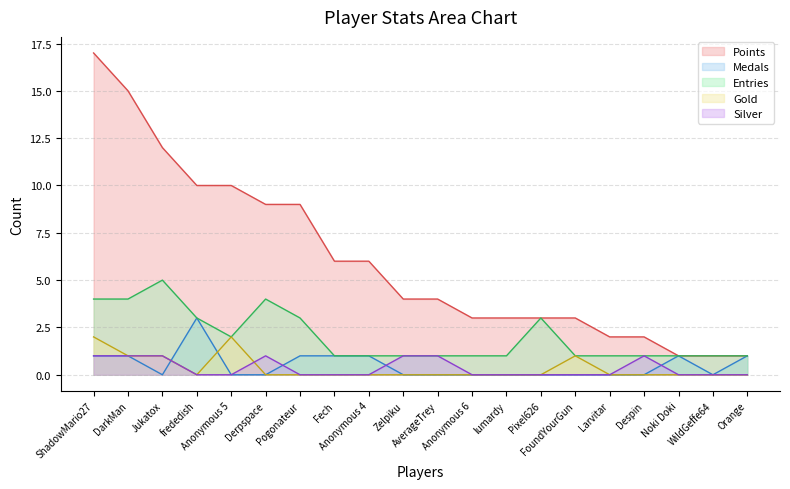

What is the spread (max minus min) of values at Derpspace?

9